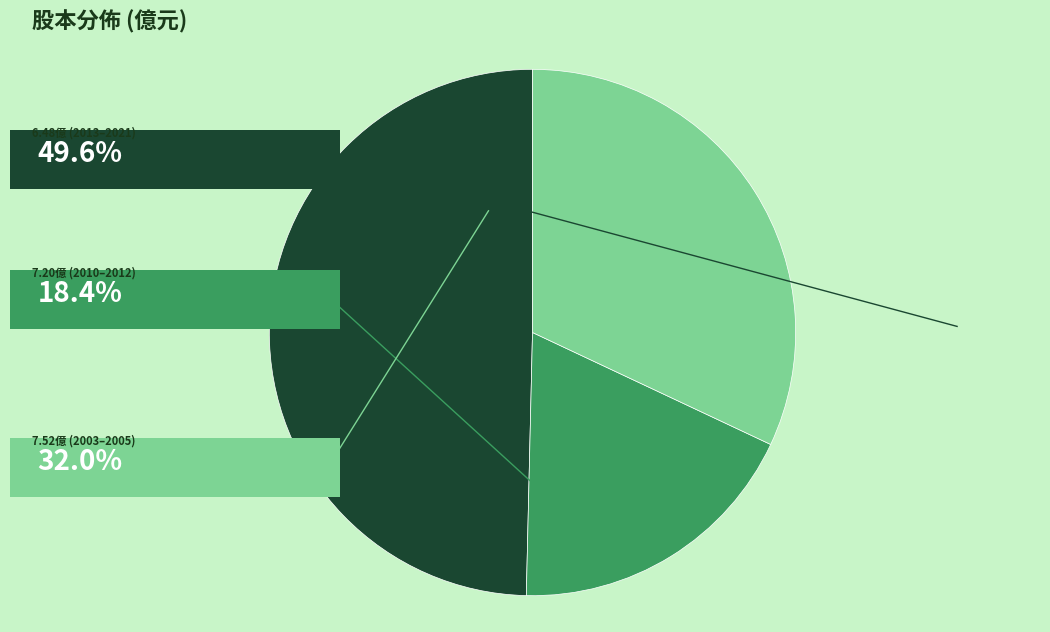

Is there a majority slice in this chart?

No